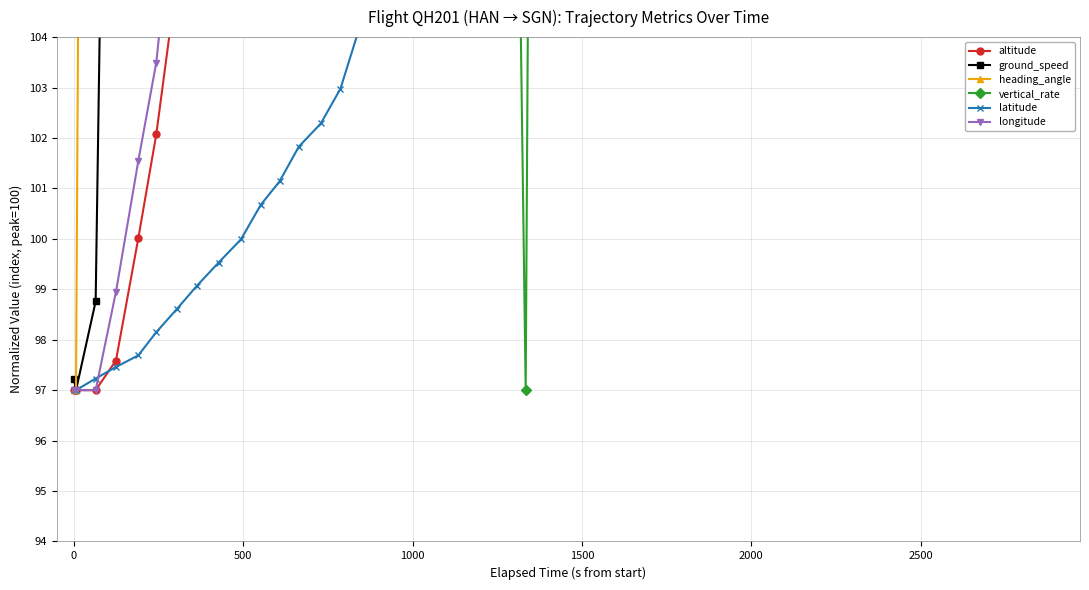

Is this an area chart (filled region under the line)?

No